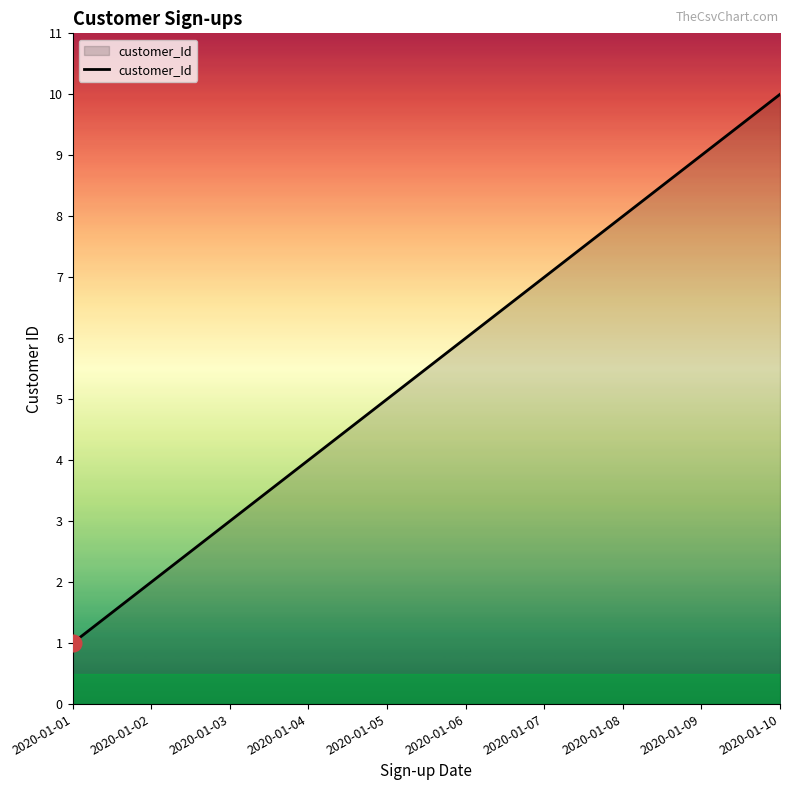

What is the approximate value at 2020-01-07?

7